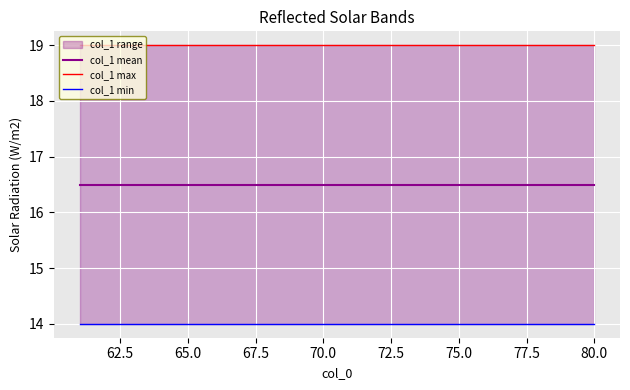

At how many categories does at least one series exceed 15?

20